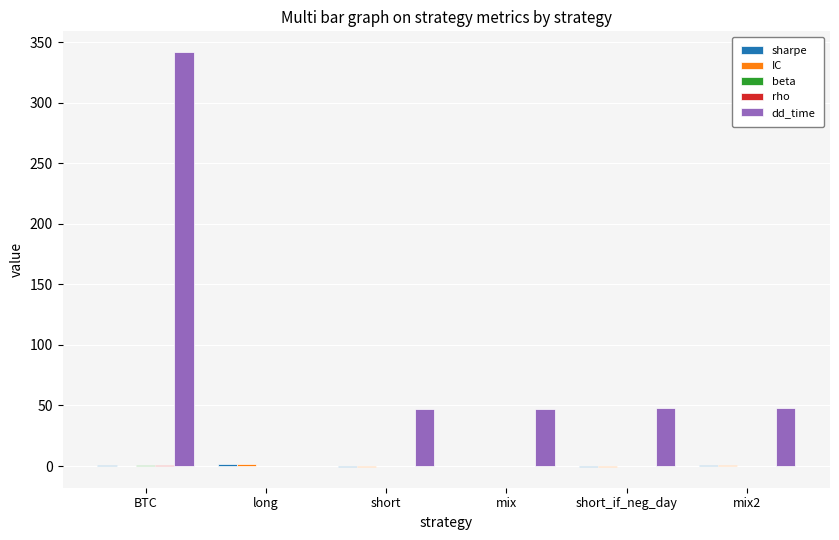

Between BTC and mix2, which series saw the biggest shift?

dd_time